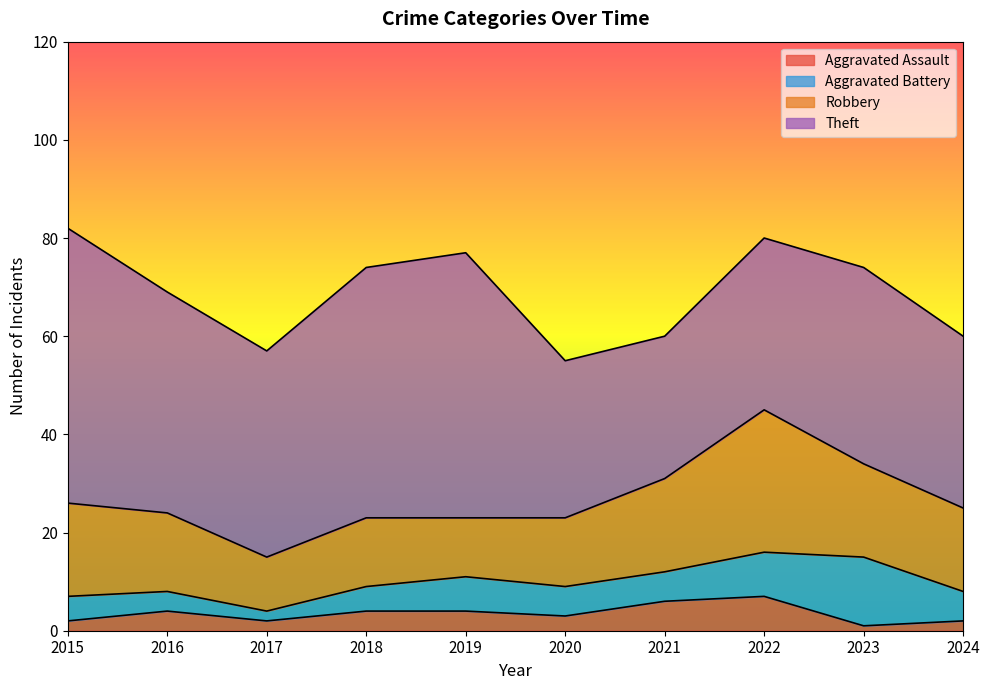

What is the highest value of the Aggravated Assault series?

7